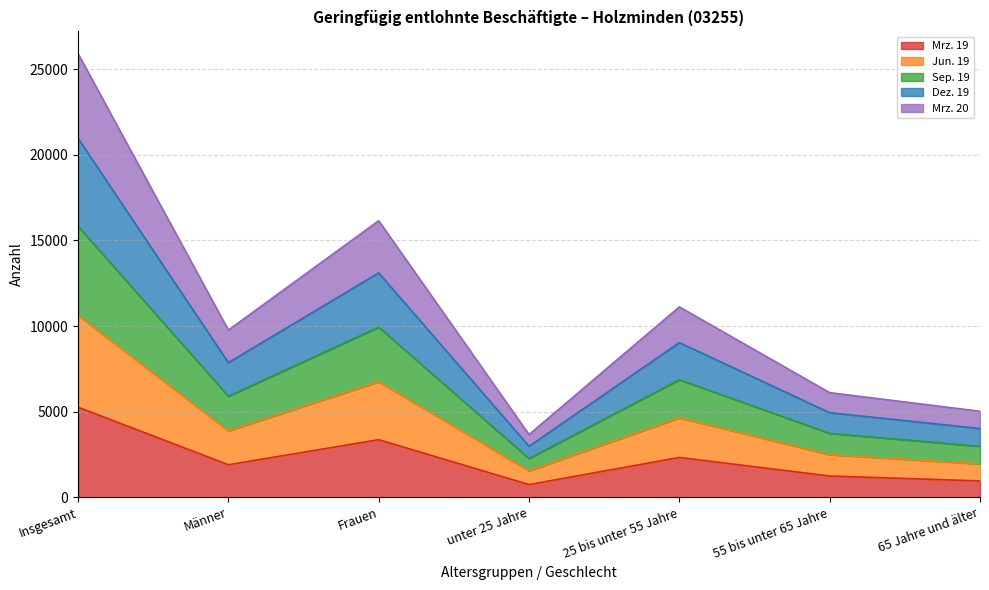

What is the total value across all series at Männer?

9764